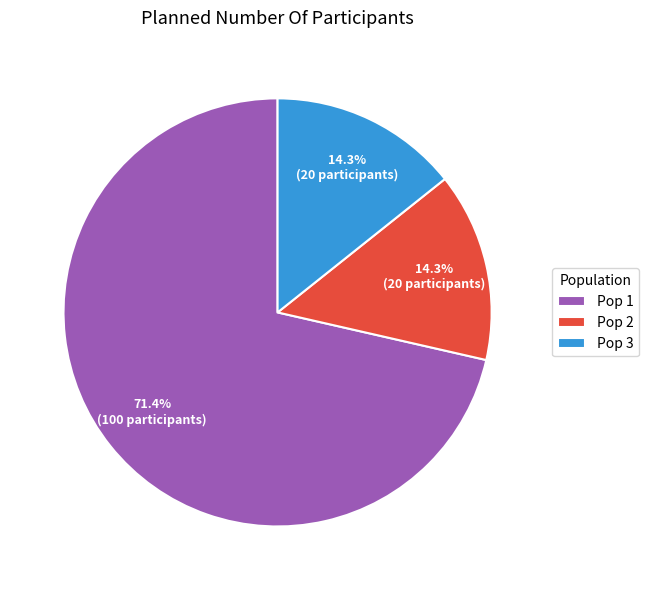

To the nearest percent, what portion does Pop 3 represent?

14%